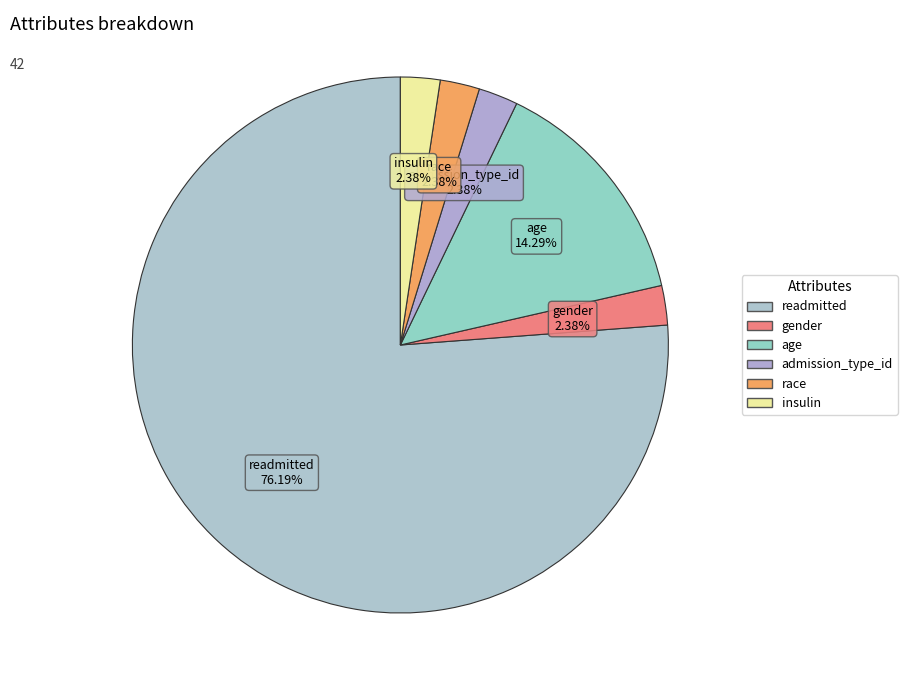

Which slice is the largest?

readmitted